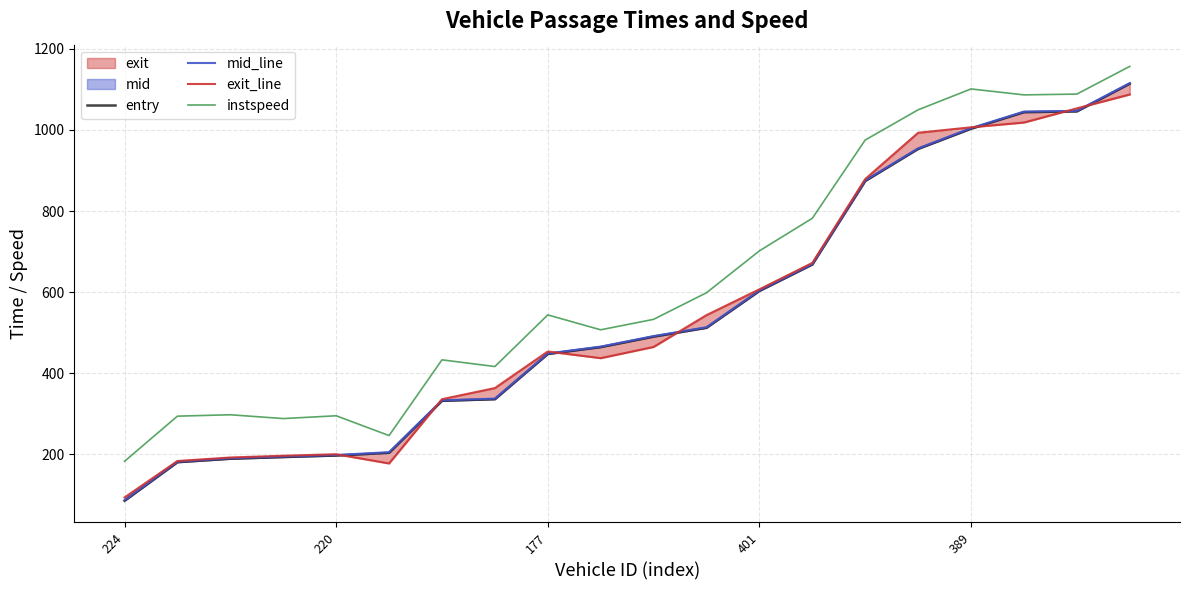

What is the difference between the maximum and minimum values in the entry series?

1029.0